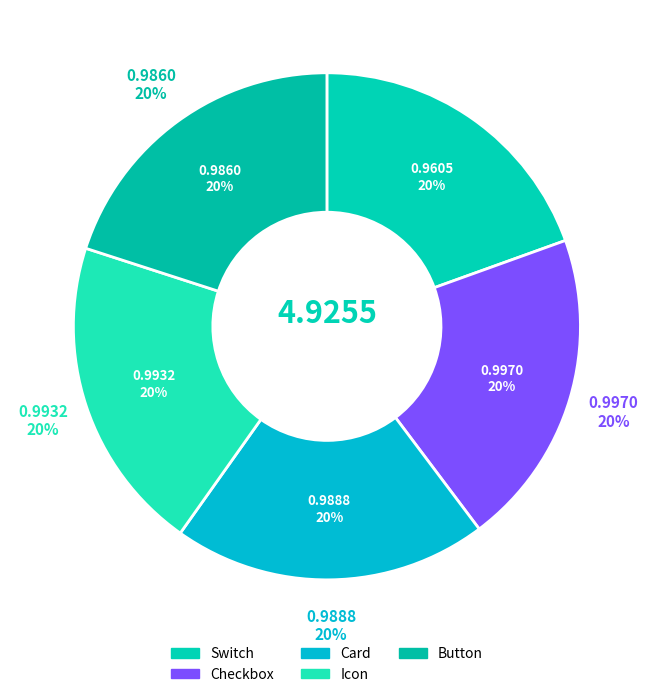

The Switch slice represents 20% of the pie. True or false?

True